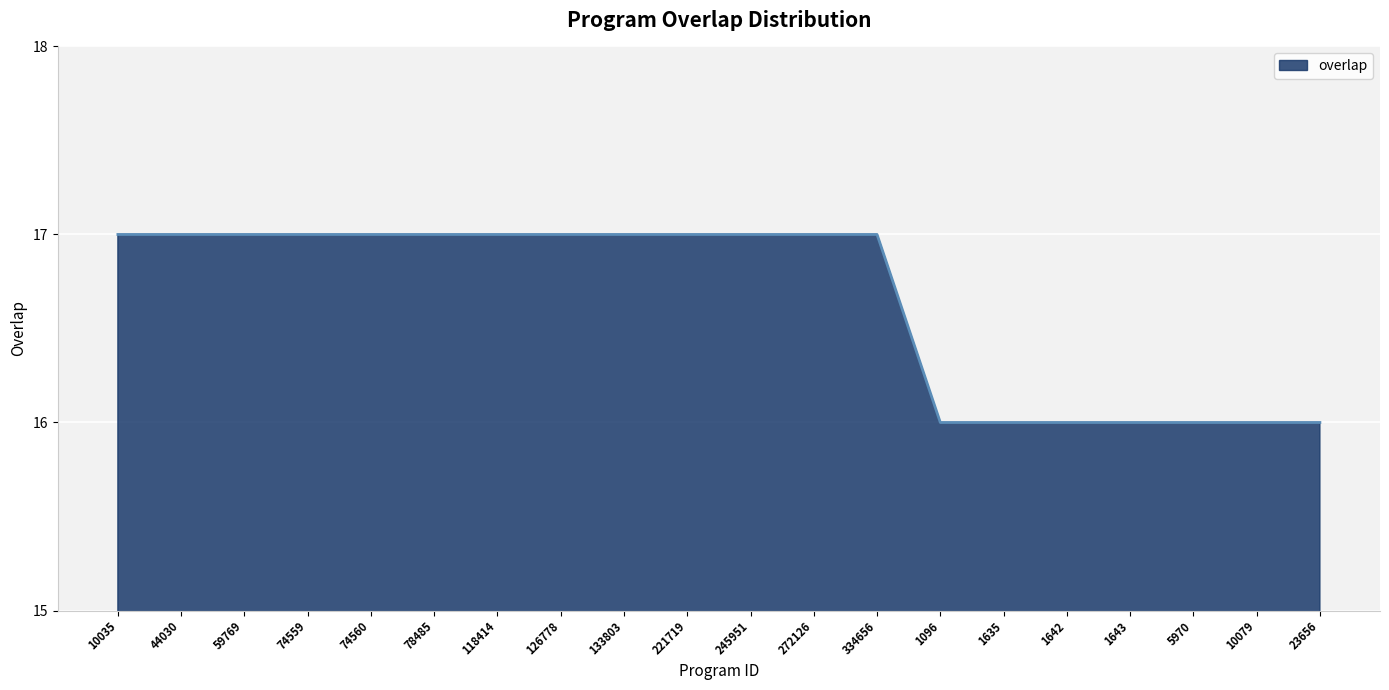

Reading right to left, extract all data points from this chart.

16	16	16	16	16	16	16	17	17	17	17	17	17	17	17	17	17	17	17	17